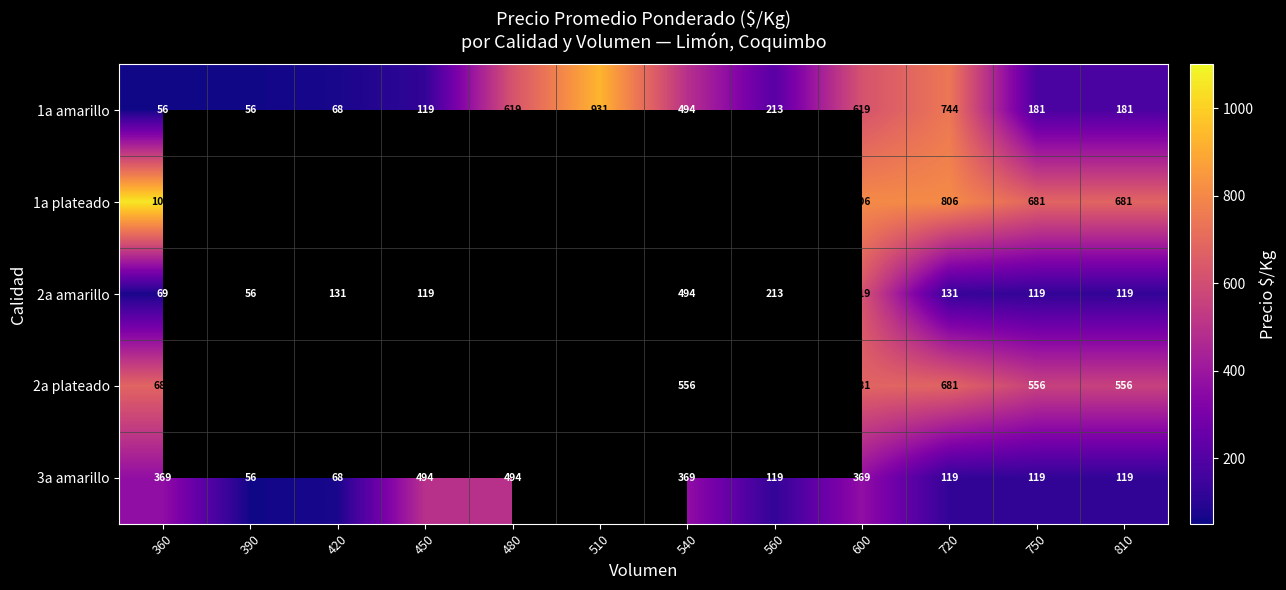

At which label does 1a amarillo first exceed 213?

480